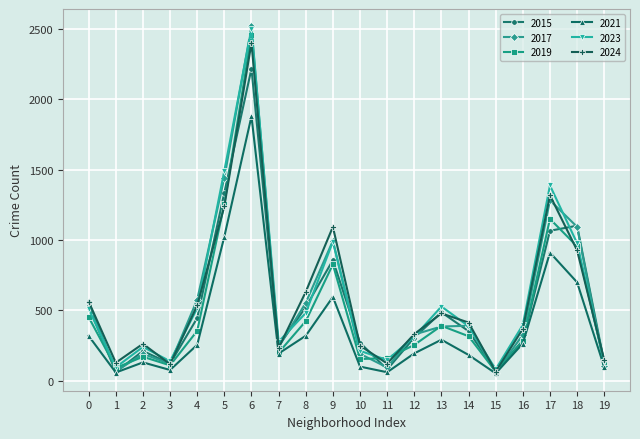

The value of 2021 at 0 is 441. True or false?

False